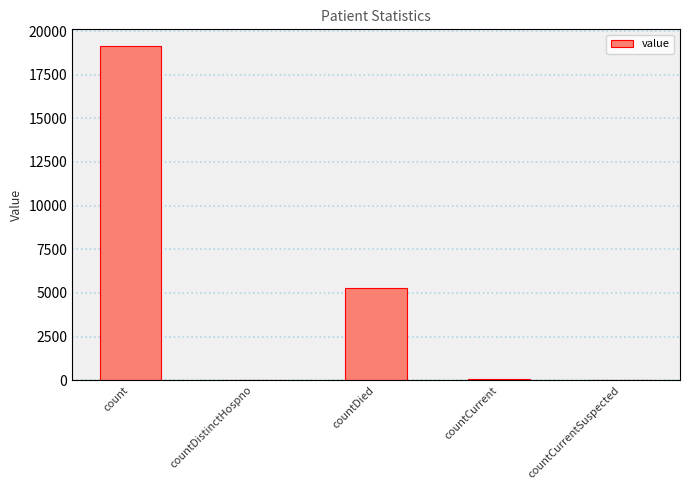

What is the sum of the values at countDistinctHospno and count?

19172